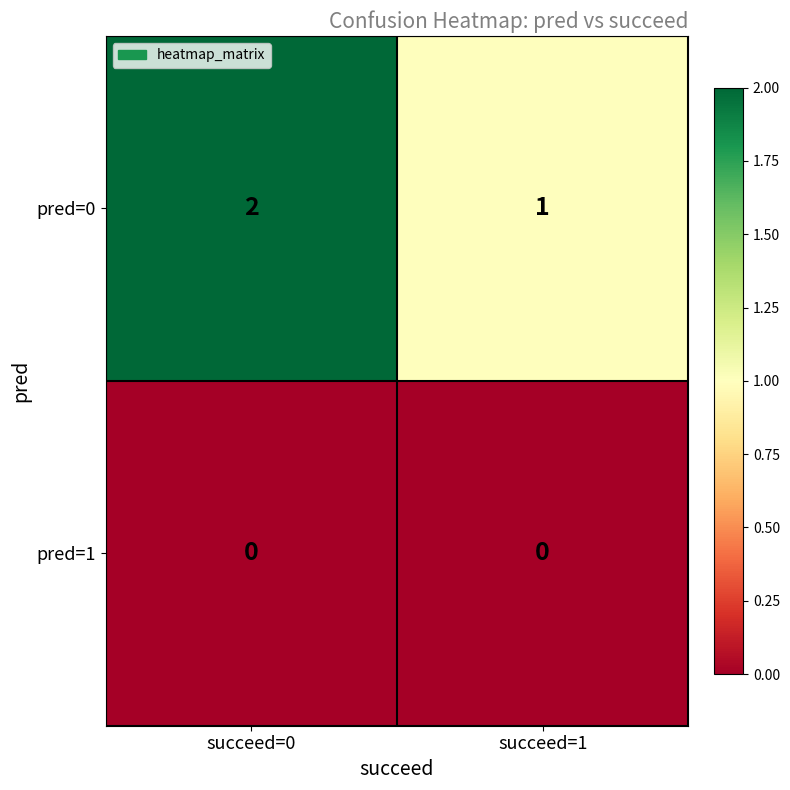

What is the maximum value shown in the chart?

2